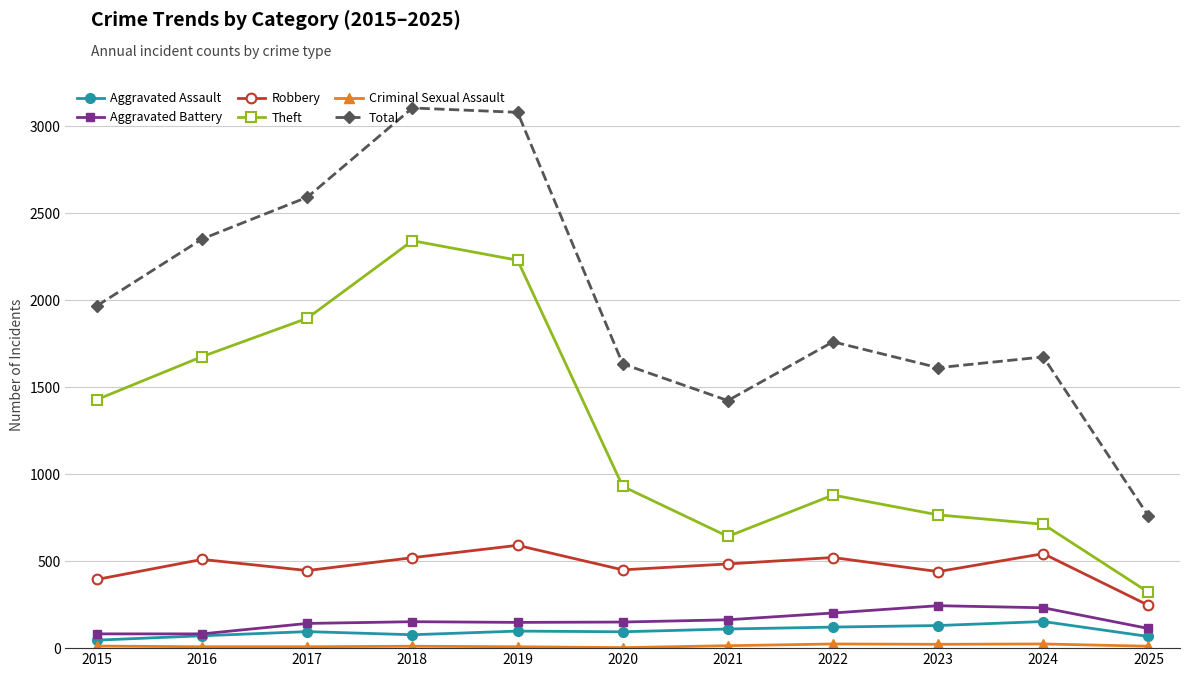

Is the value of Theft at 2024 greater than the value of Robbery at 2022?

Yes